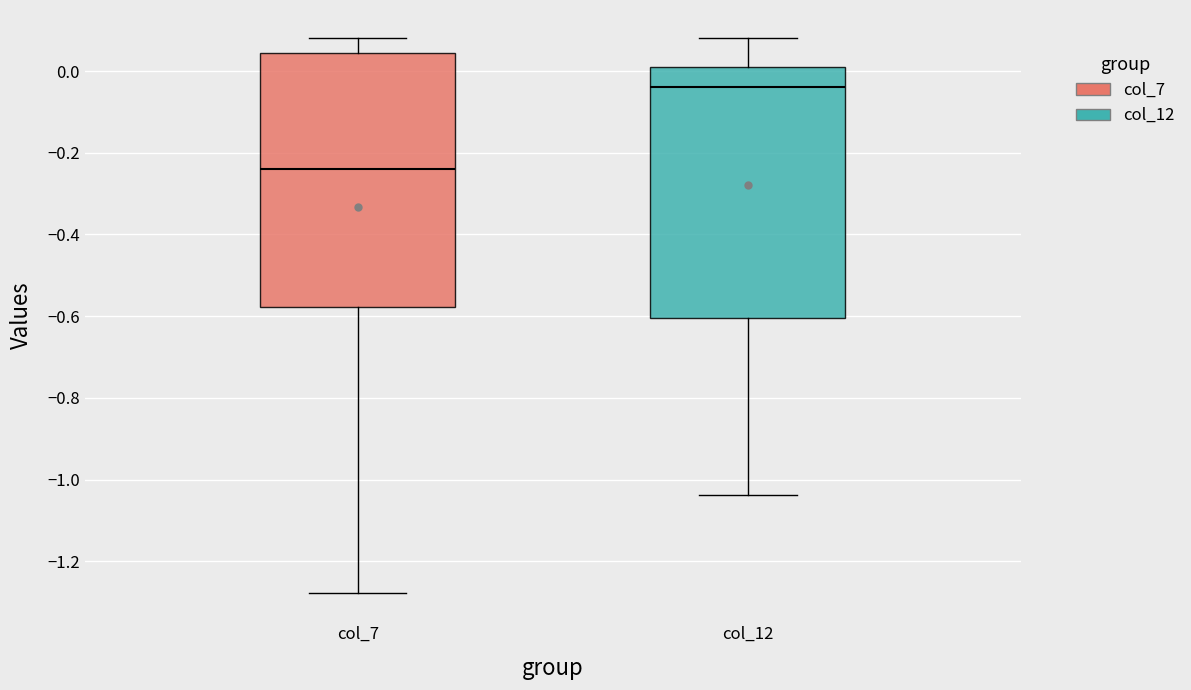

Reading left to right, transcribe this box plot: for each box, give where its median line is, the range the box spans, and where its two whiskers end, as read against the y-axis. The values are not printed on the chart, so give them approximately, as read against the axis.

col_7: median -0.24, box -0.58 to 0.04, whiskers -1.28 to 0.08
col_12: median -0.04, box -0.60 to 0.00, whiskers -1.04 to 0.08